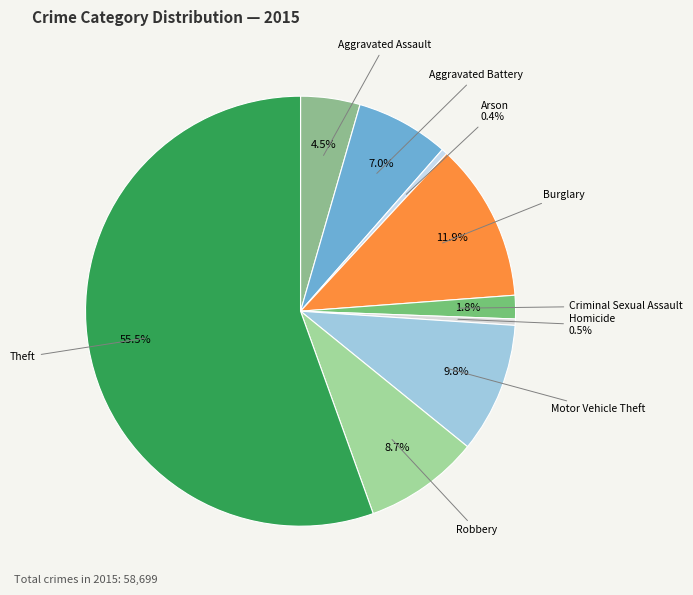

What is the majority slice?

Theft